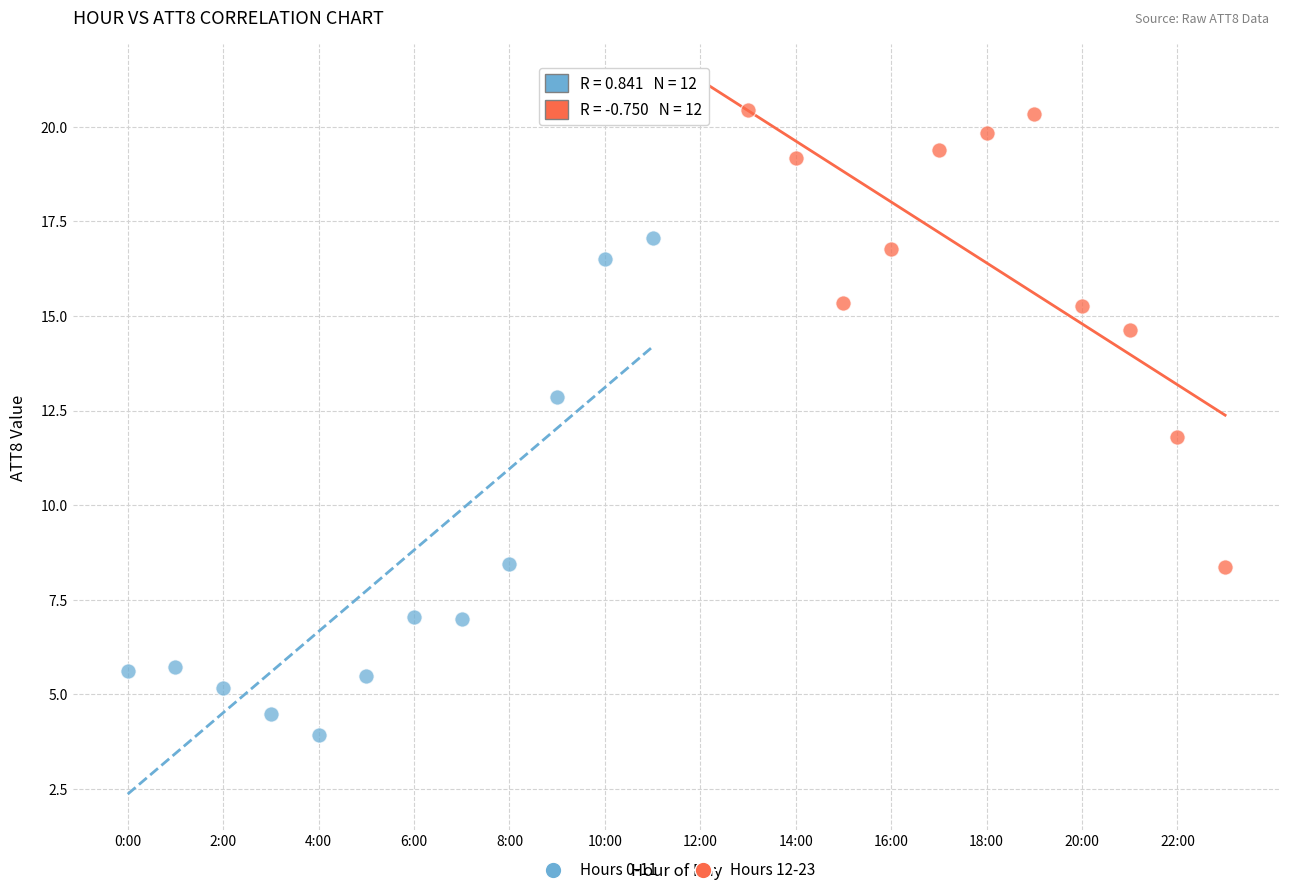

Which series contains the lowest Y value?

Hours 0-11